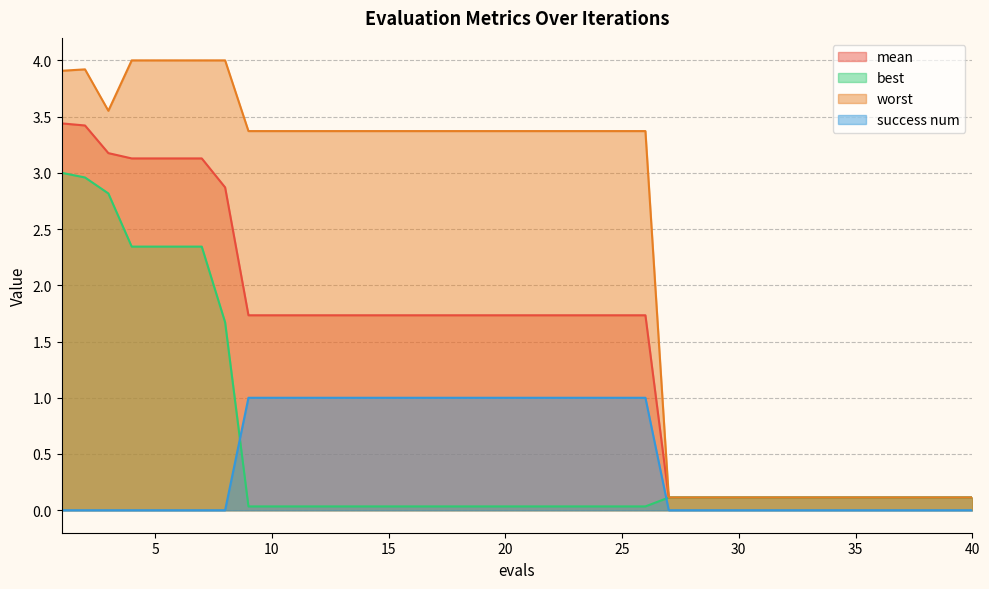

Which has a higher value, 27 or 20?

20